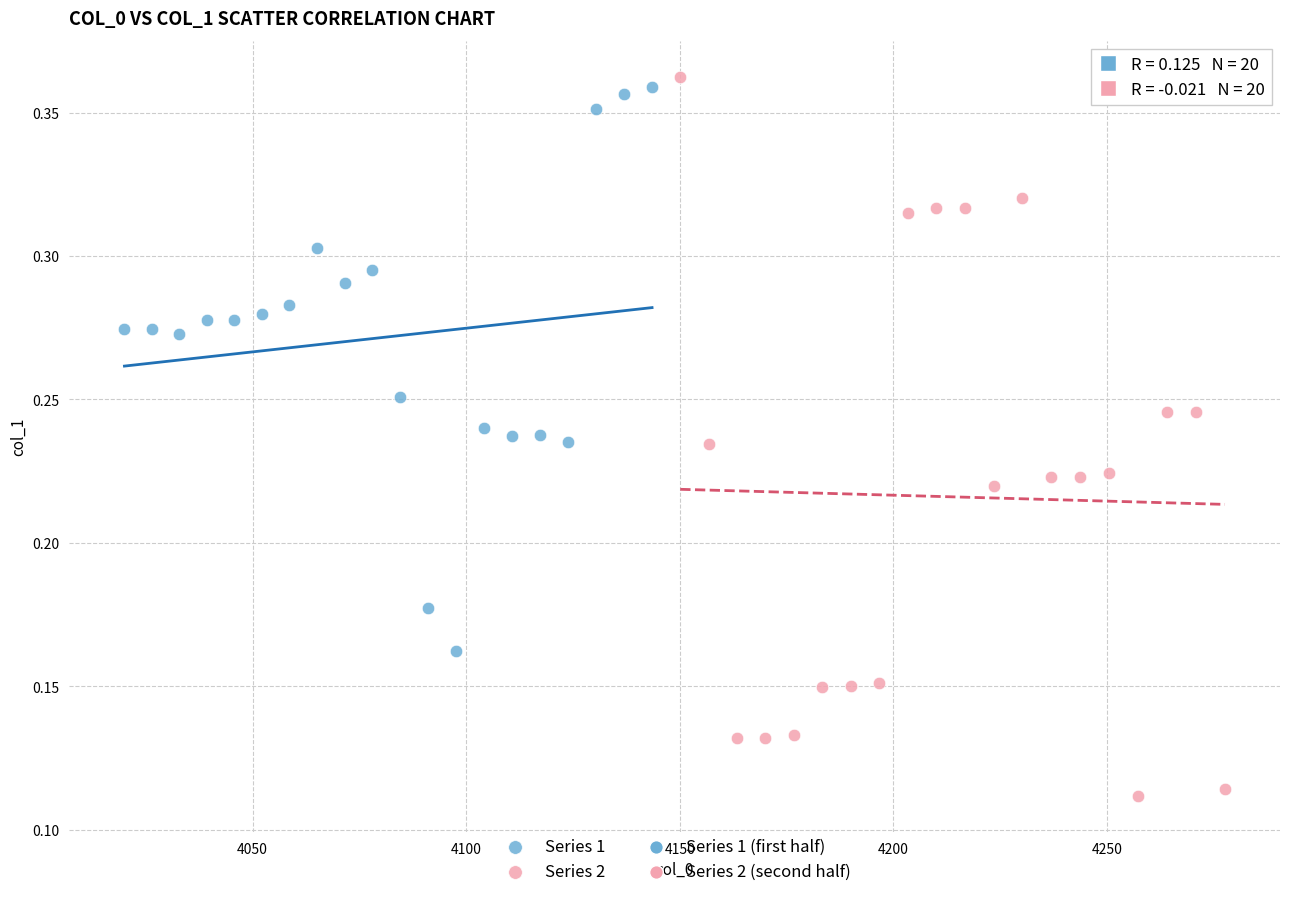

Which series has the widest spread of Y values?

Series 2